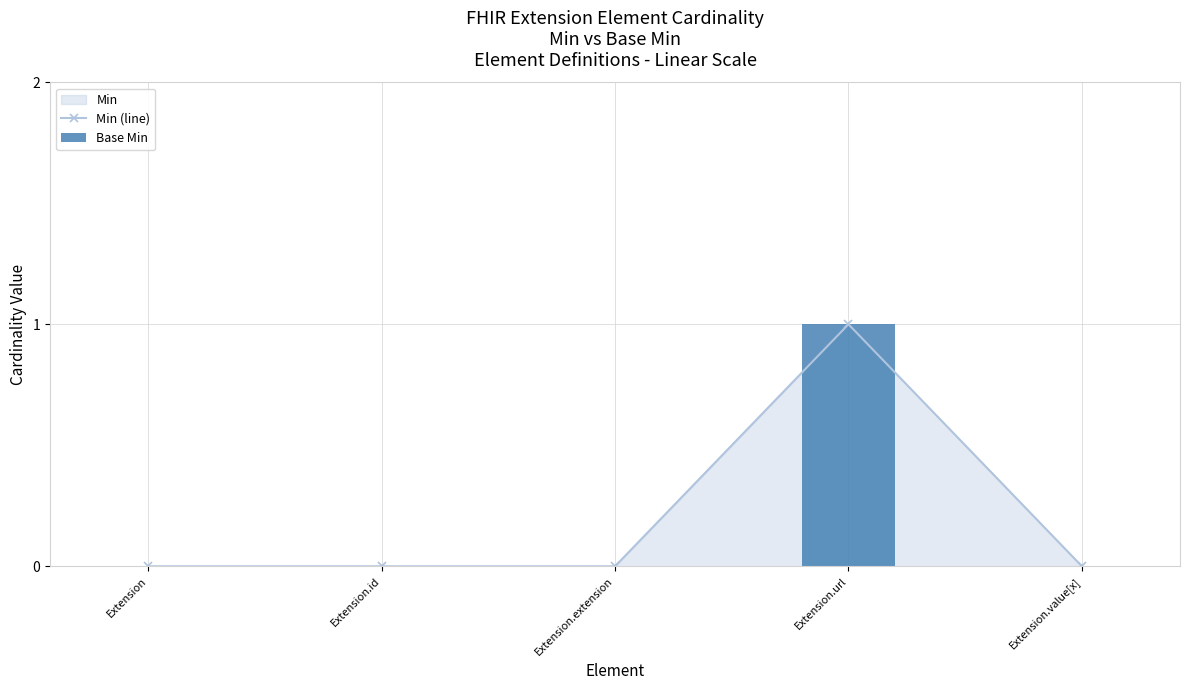

Reading right to left, list all the values displayed in this chart.

Min (line): Extension.value[x]=0	Extension.url=1	Extension.extension=0	Extension.id=0	Extension=0
Base Min: Extension.value[x]=0	Extension.url=1	Extension.extension=0	Extension.id=0	Extension=0